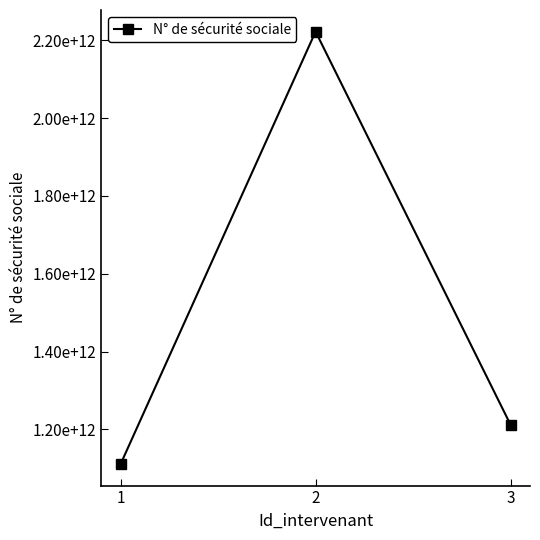

The chart shows a value of 1111111111111 at 1. True or false?

True